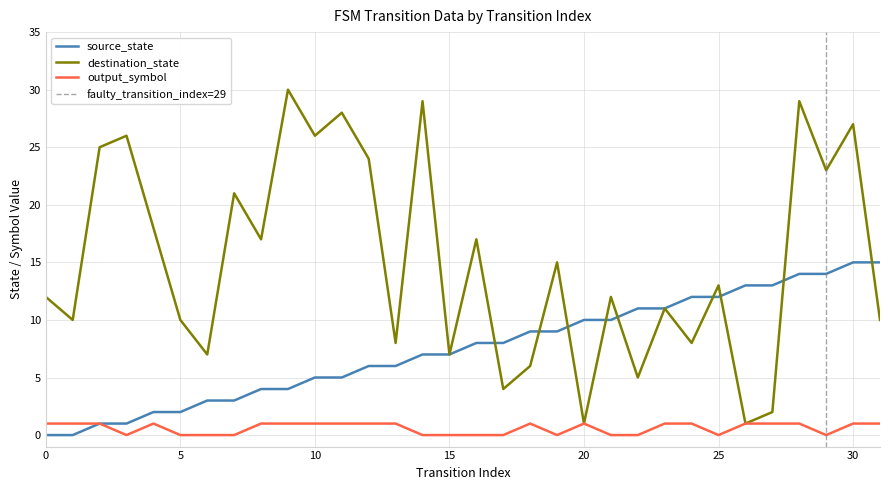

List the labels in order of output_symbol value, largest first.

0, 1, 2, 4, 8, 9, 10, 11, 12, 13, 18, 20, 23, 24, 26, 27, 28, 30, 31, 3, 5, 6, 7, 14, 15, 16, 17, 19, 21, 22, 25, 29